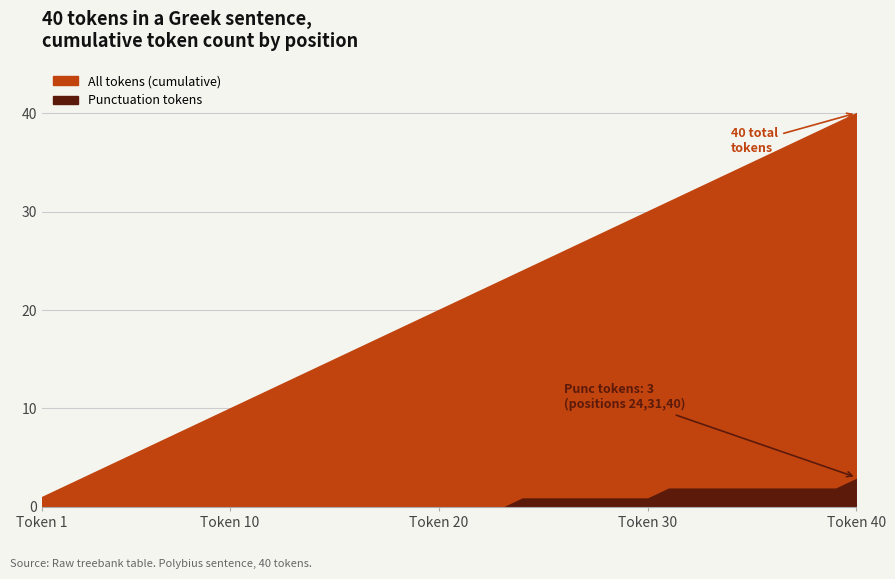

At which label does token_id first exceed 21?

22